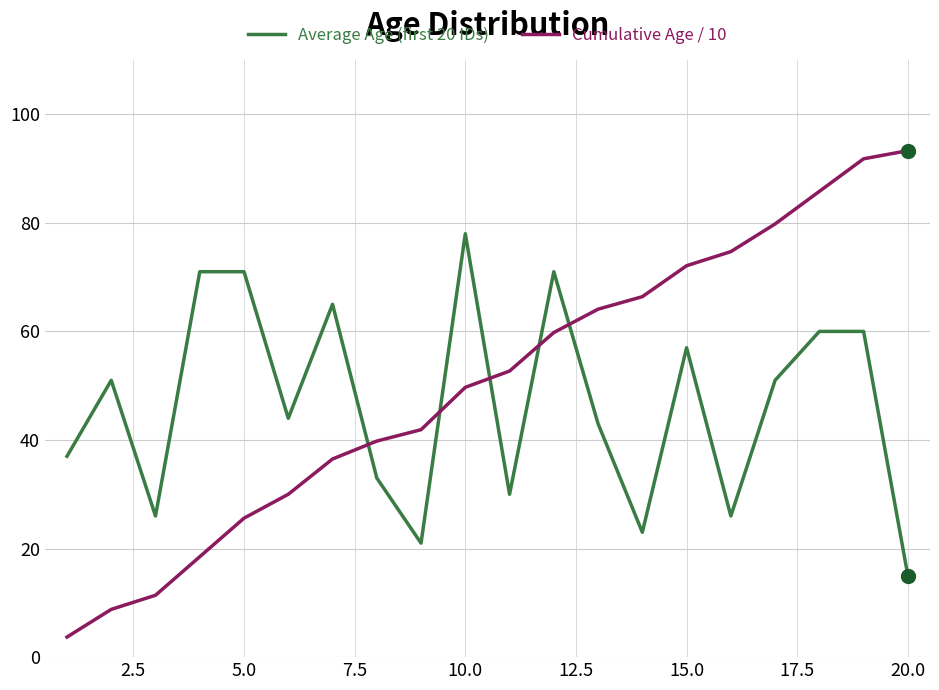

Does the chart have visible grid lines?

Yes